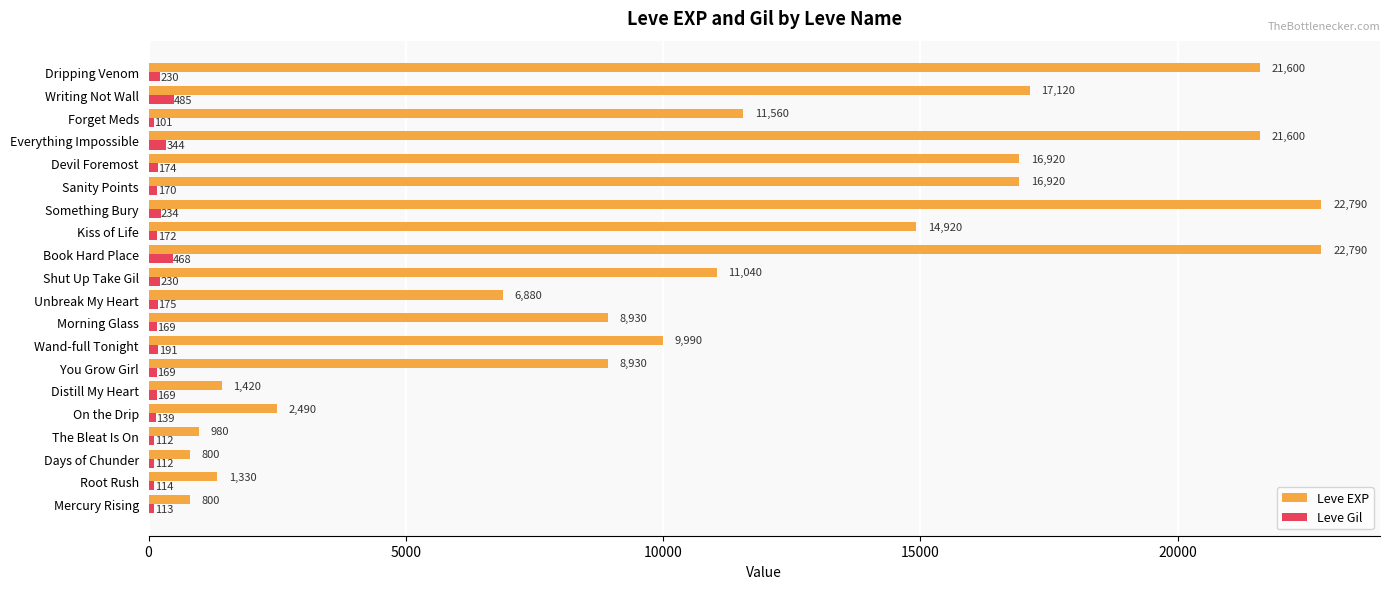

What is the approximate value of Leve EXP at Distill My Heart?

1420